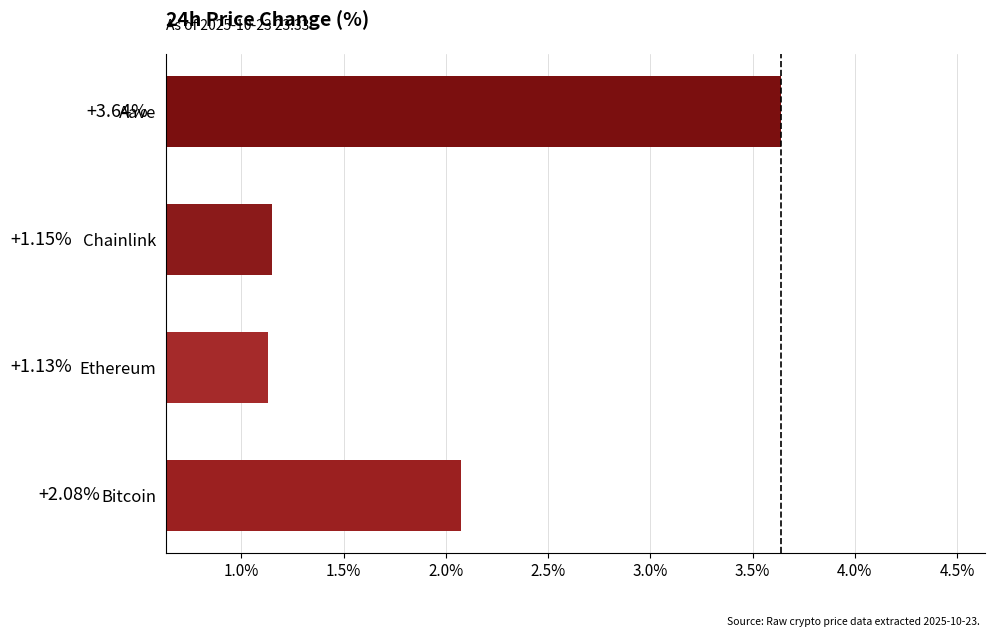

What is the sum of all values?

8.0